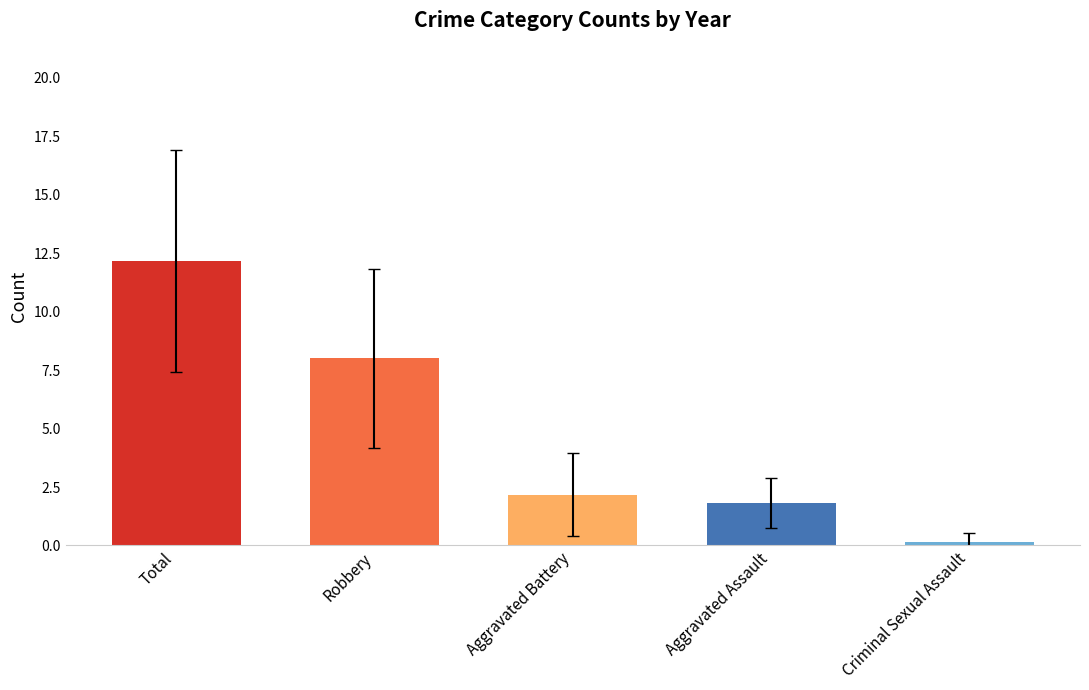

The chart shows a value of 3.4 at Aggravated Battery. True or false?

False